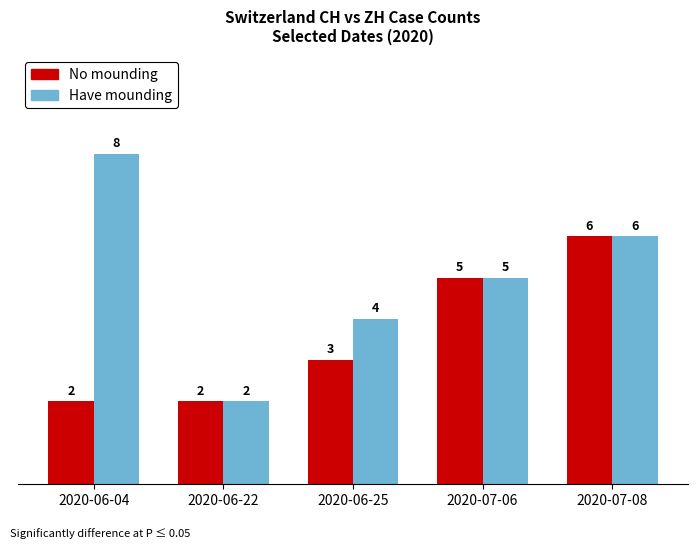

List the series in order of their overall mean, highest first.

Have mounding, No mounding